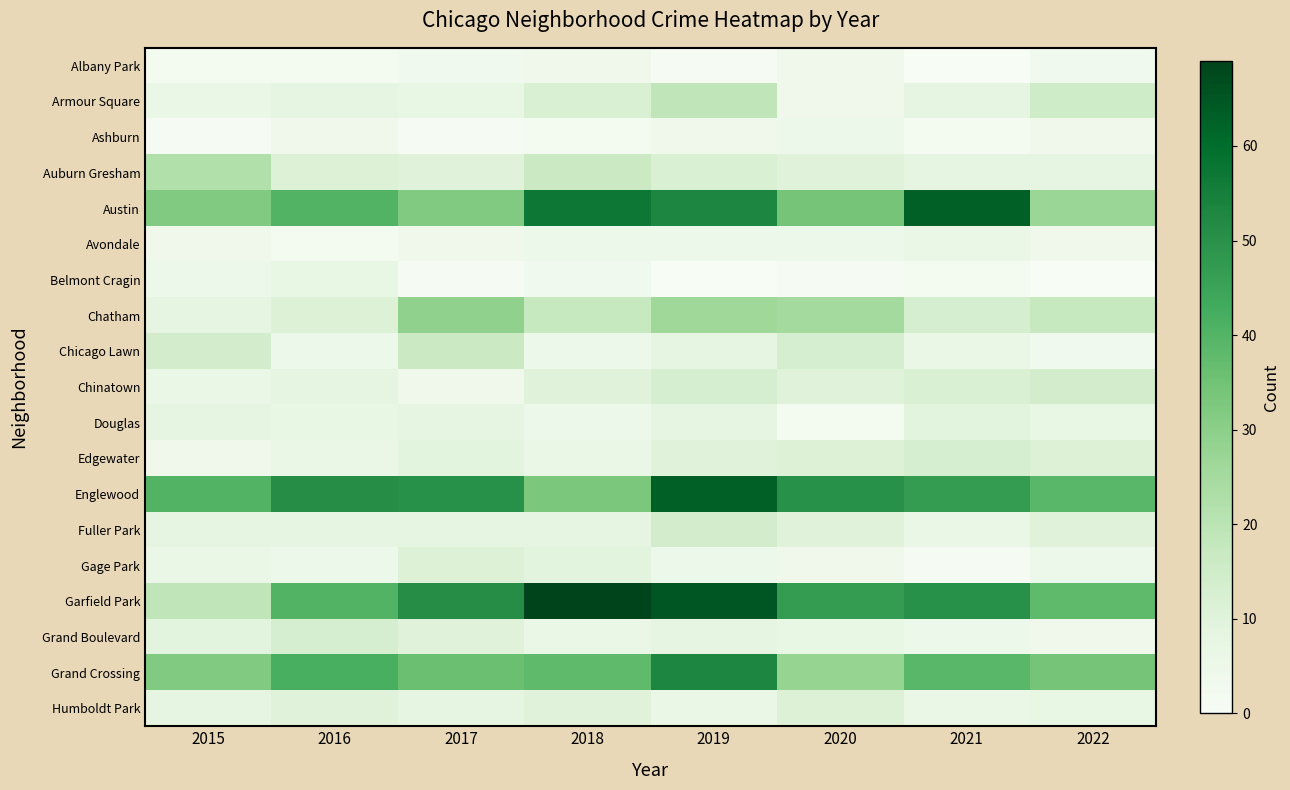

At which category is the sum across all series the highest?

2019